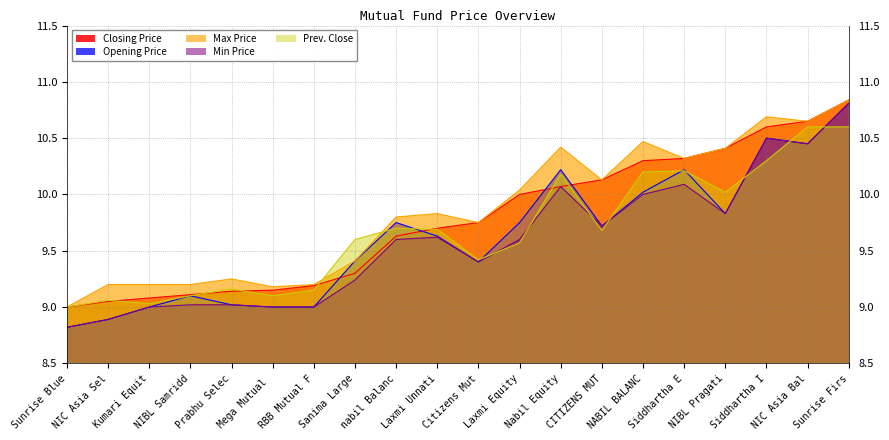

Is it true that Opening Price equals 9.0 at Kumari Equit?

True